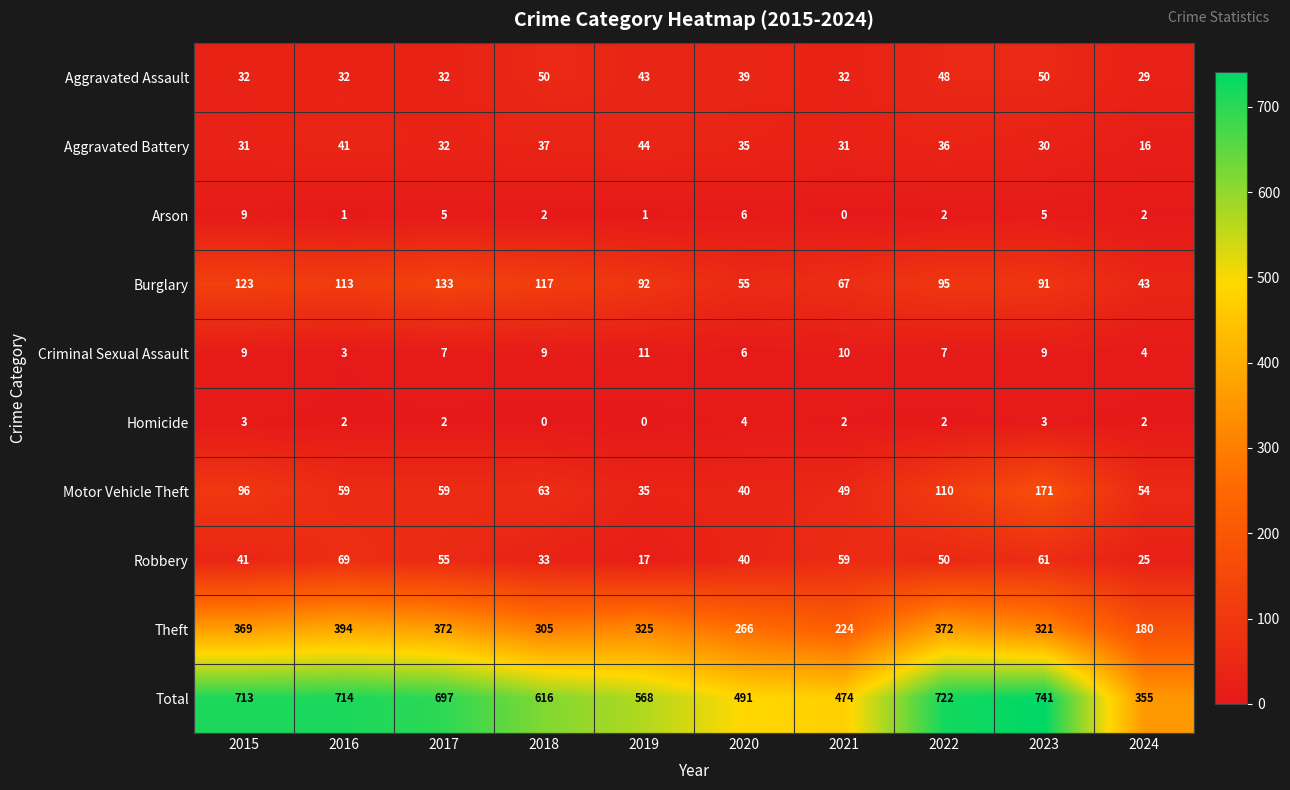

Which series has the widest spread of values?

Total